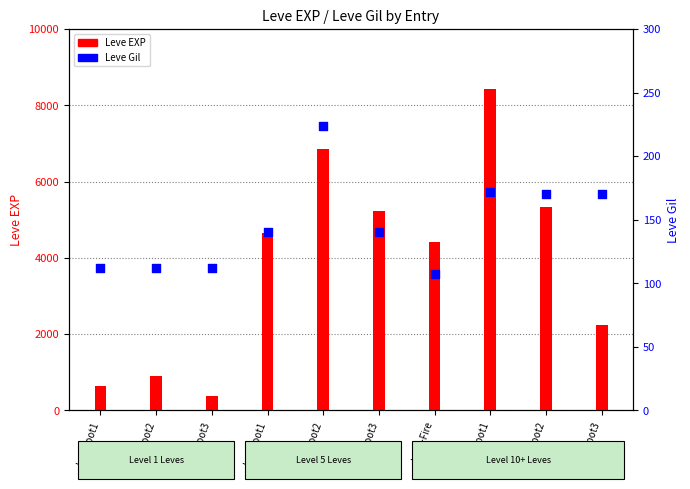

Which series has the largest Y range (max minus min)?

Leve EXP